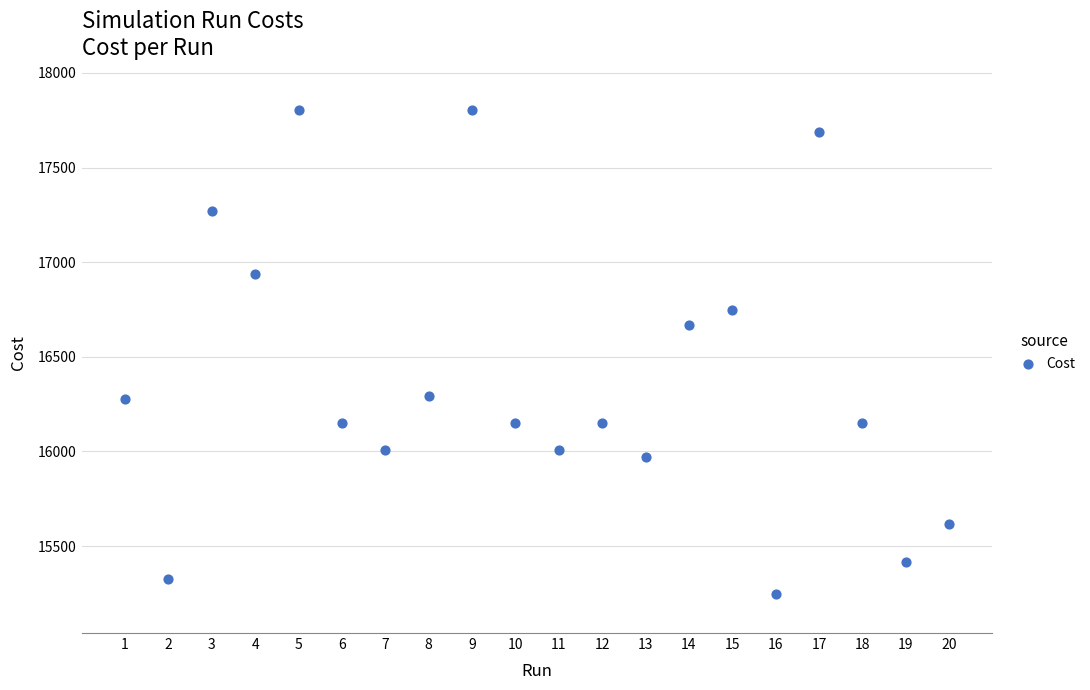

What is the range of X values (max minus min)?

19.0